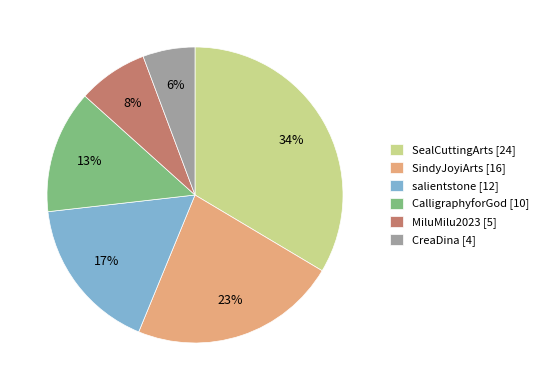

To the nearest percent, what is the difference between the largest and smallest slice percentages?

28%